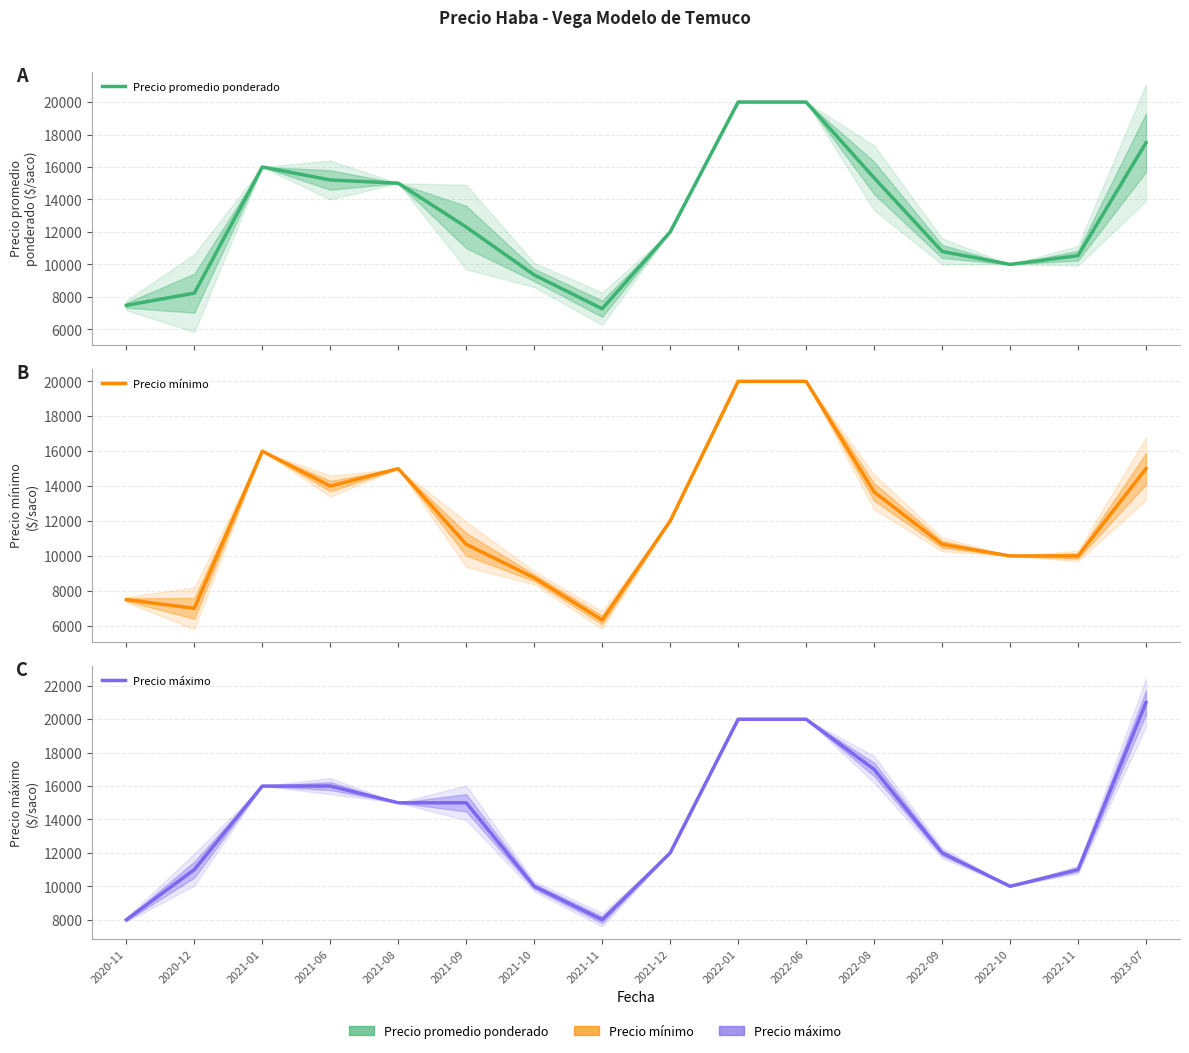

What is the label of the 8th point from the left?

2021-11